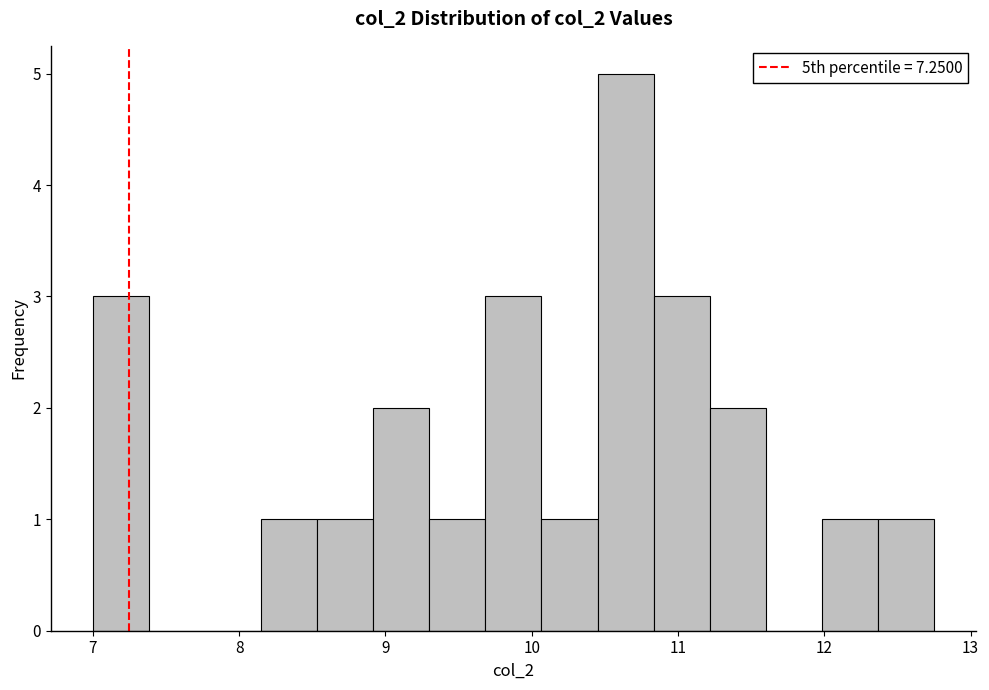

Read against the x-axis, roughly where is the centre of the tallest bar?

10.6